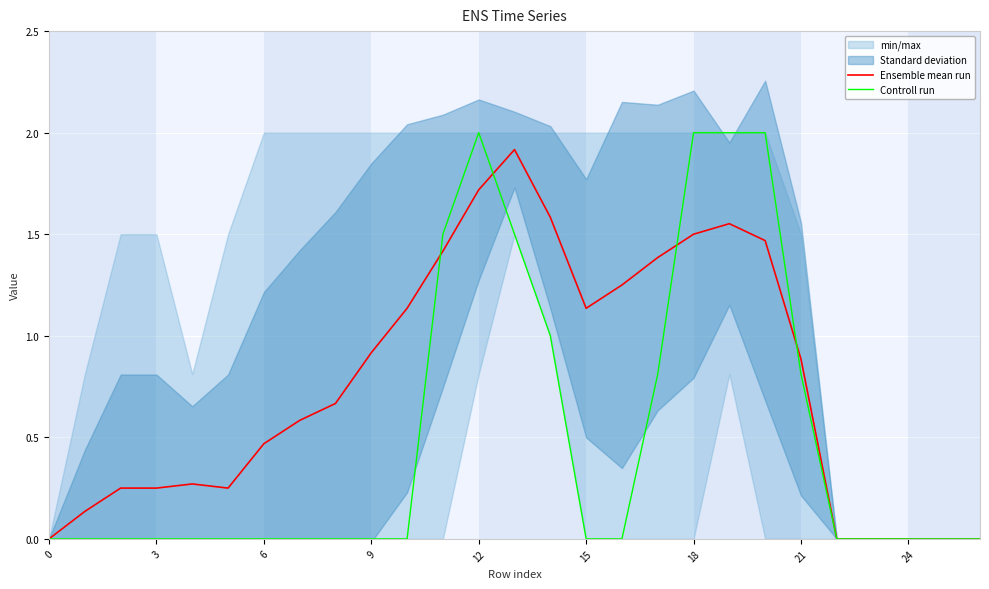

The value of Controll run at 0 is -1.0. True or false?

False